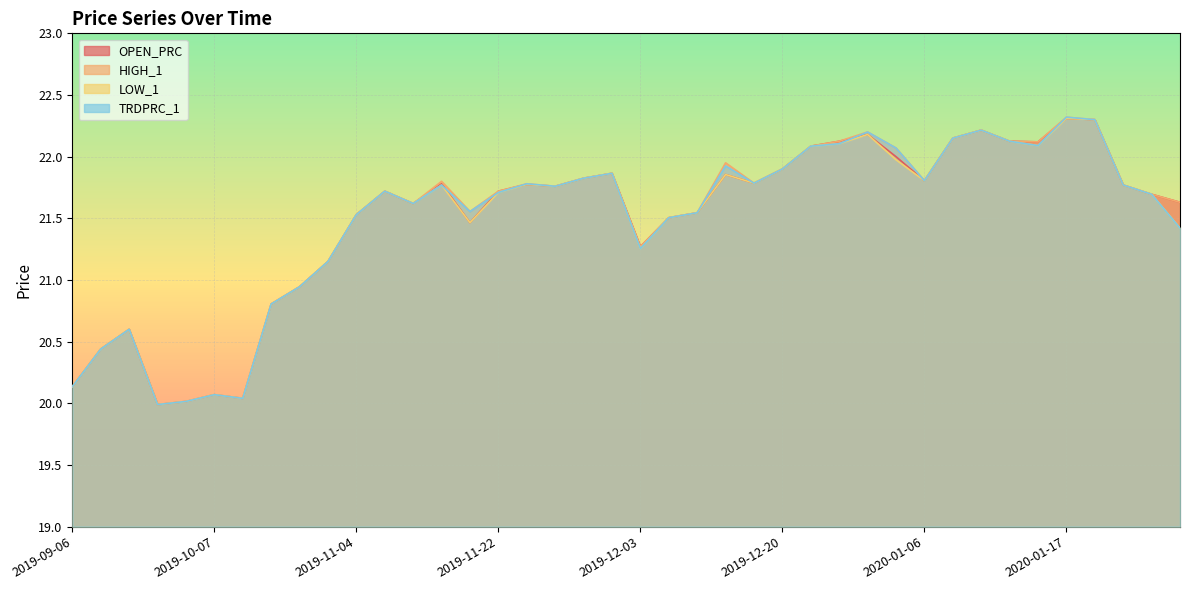

Which series has the widest spread of values?

HIGH_1